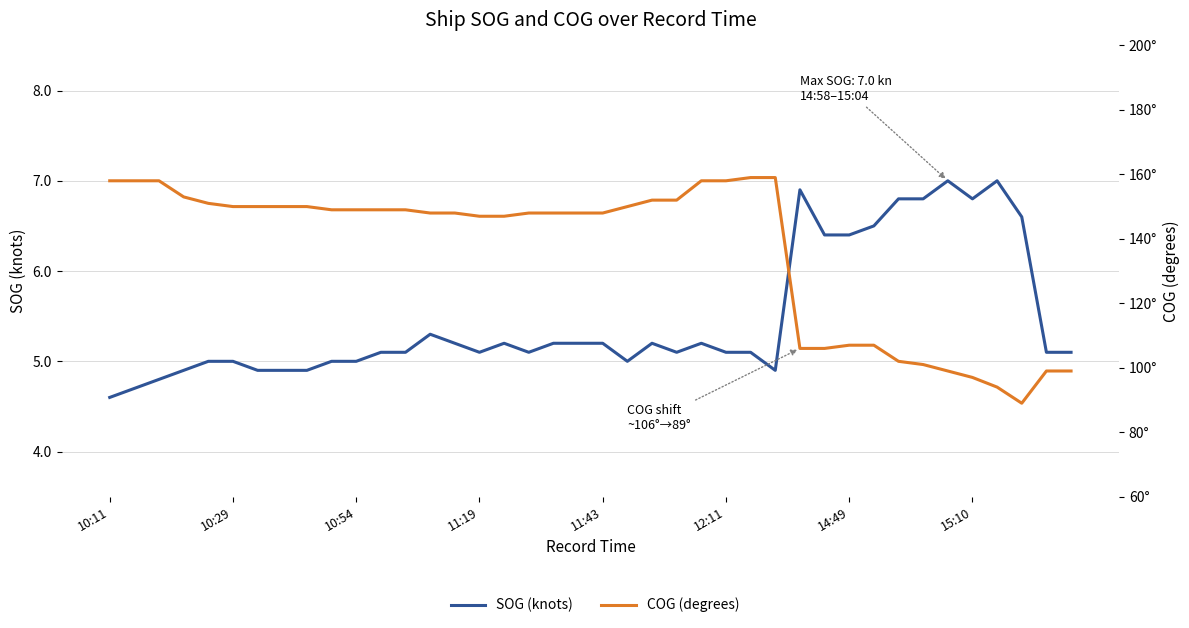

At which category does SOG (knots) reach its first local peak?

13